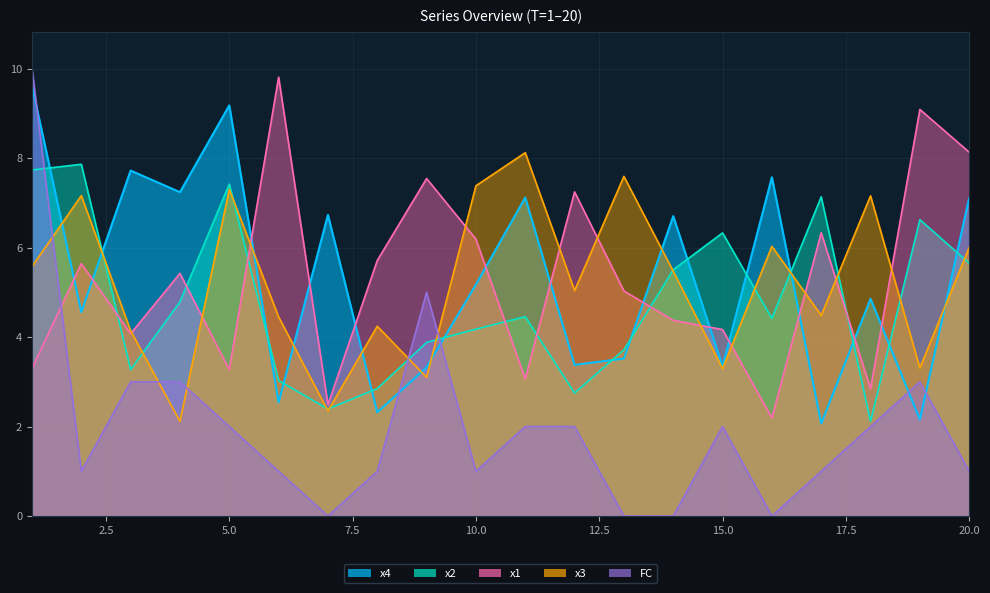

True or false: FC has more than 1 interior local peaks.

True